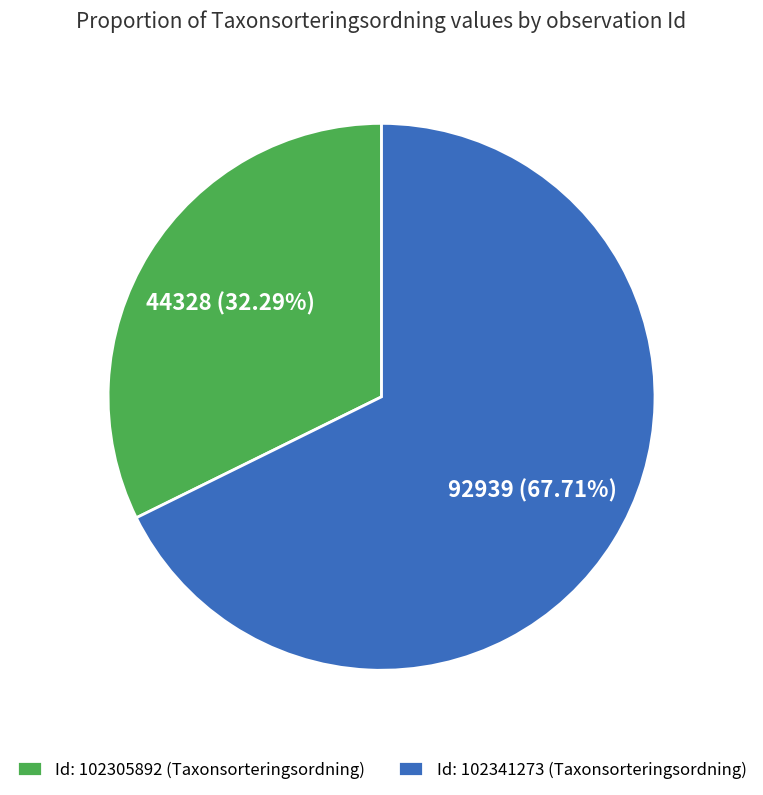

Which category accounts for the majority?

Id: 102341273 (Taxonsorteringsordning)